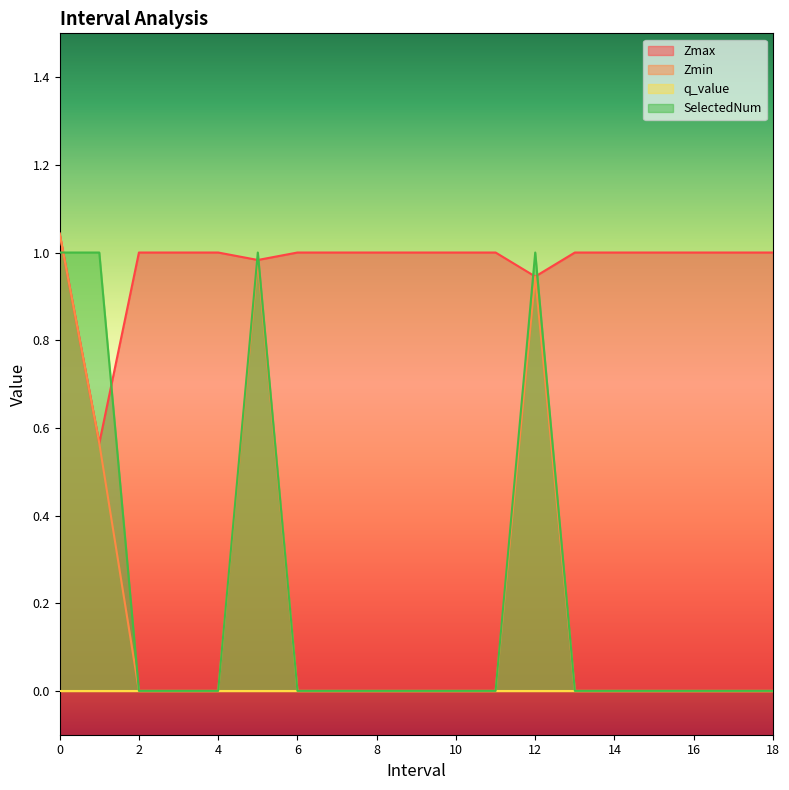

Is the value of Zmin at 12 greater than the value of SelectedNum at 10?

Yes